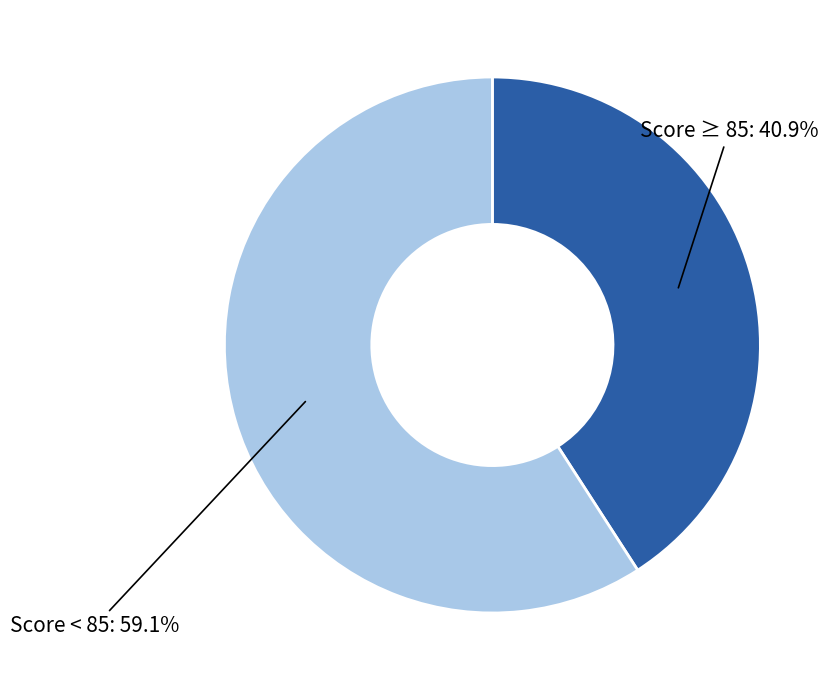

Is there any slice that represents more than half of the pie?

Yes